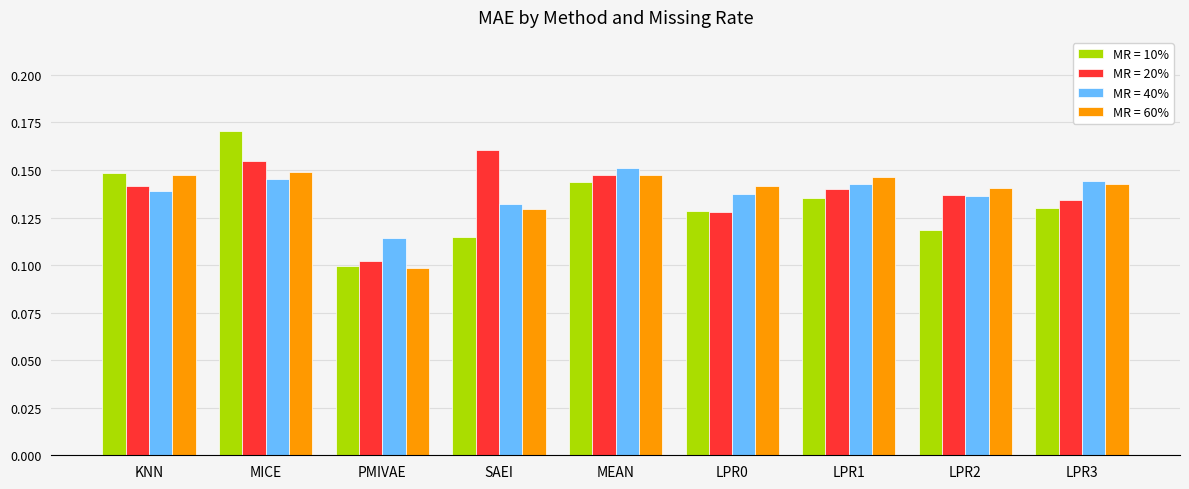

Which series has the widest spread of values?

MR = 10%